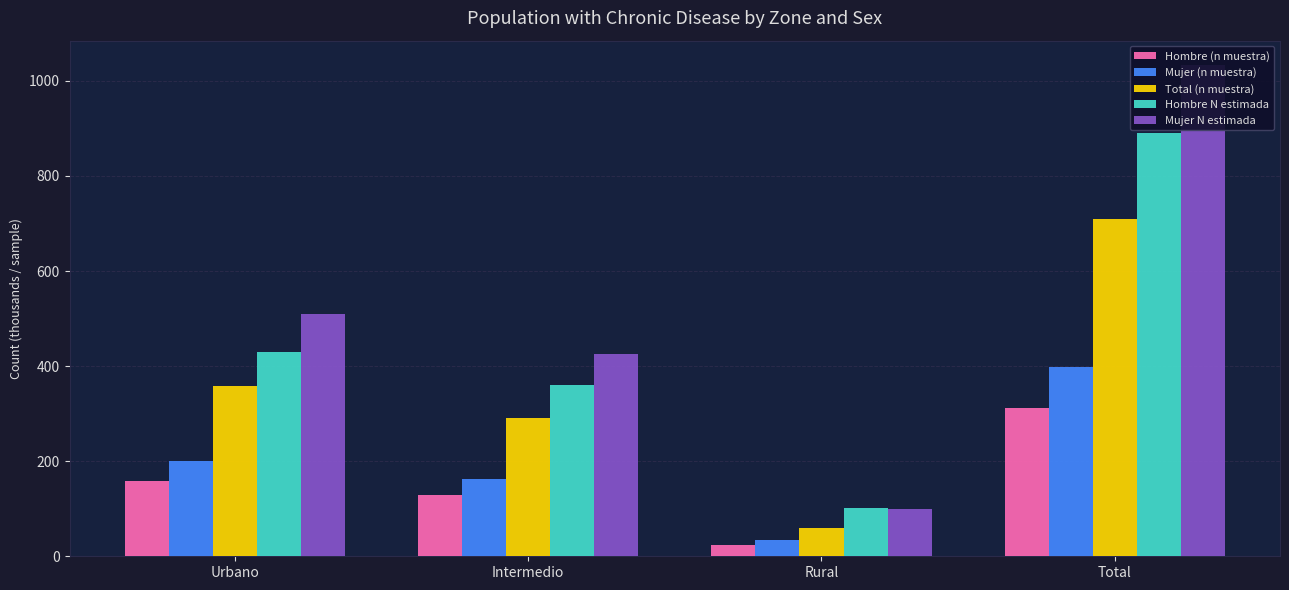

Reading left to right, what are all the values shown in this chart?

Hombre (n muestra): Urbano=158.0	Intermedio=129.0	Rural=24.0	Total=311.0
Mujer (n muestra): Urbano=201.0	Intermedio=162.0	Rural=35.0	Total=398.0
Total (n muestra): Urbano=359.0	Intermedio=291.0	Rural=59.0	Total=709.0
Hombre N estimada: Urbano=430.1	Intermedio=359.4	Rural=101.8	Total=891.3
Mujer N estimada: Urbano=508.8	Intermedio=425.4	Rural=98.8	Total=1033.0